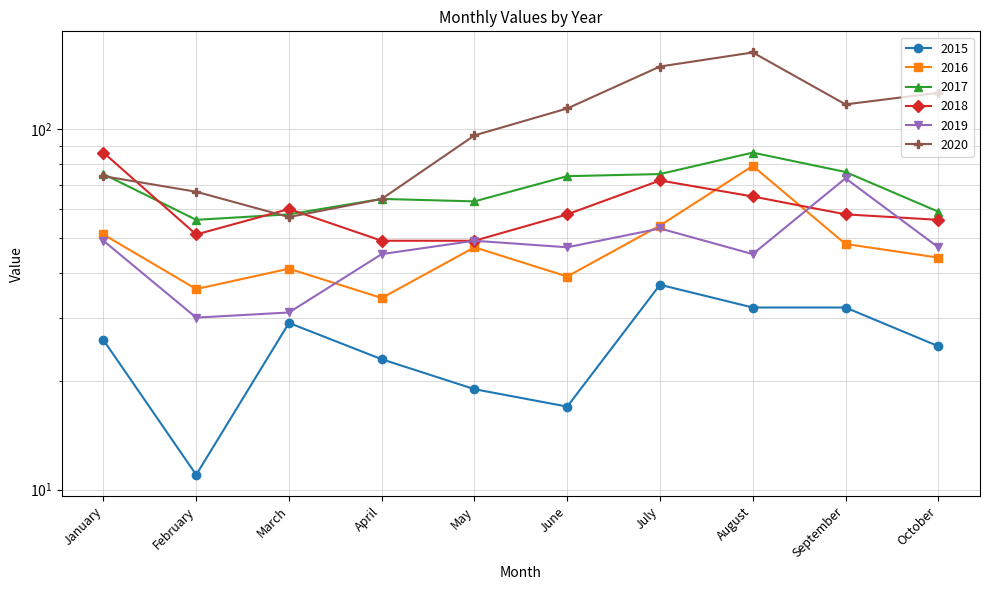

At how many categories does at least one series exceed 32?

10